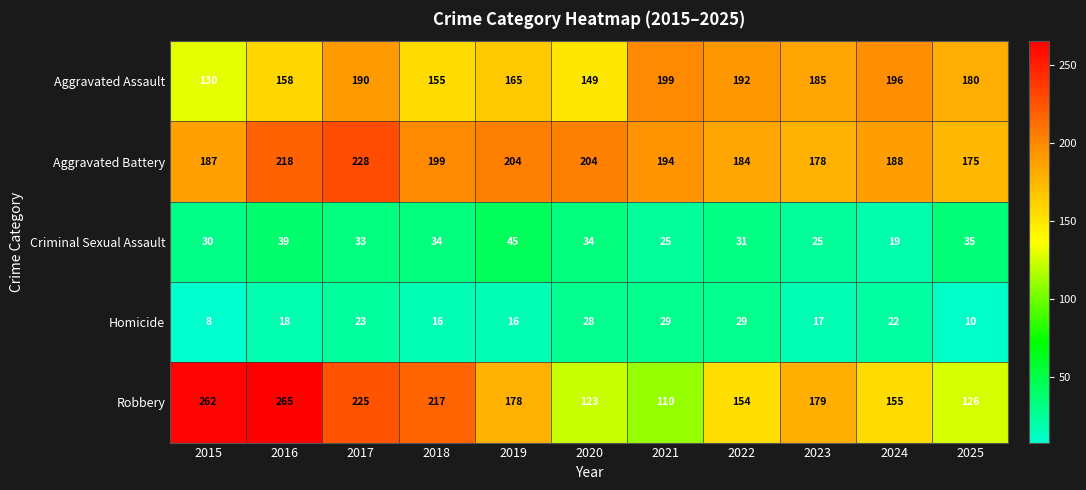

The Robbery series shows 170 at 2025. True or false?

False